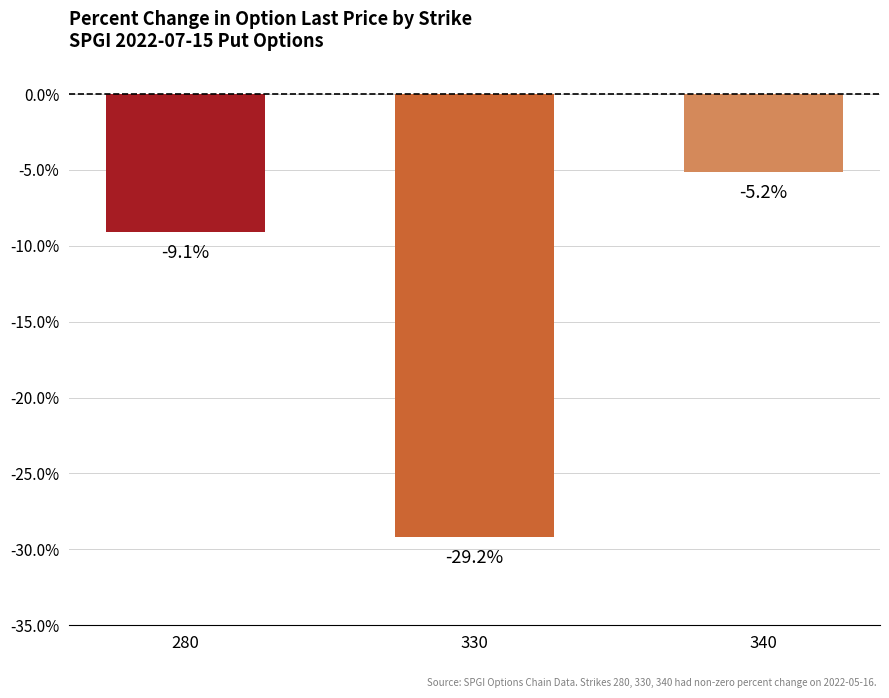

How many values exceed -9?

1